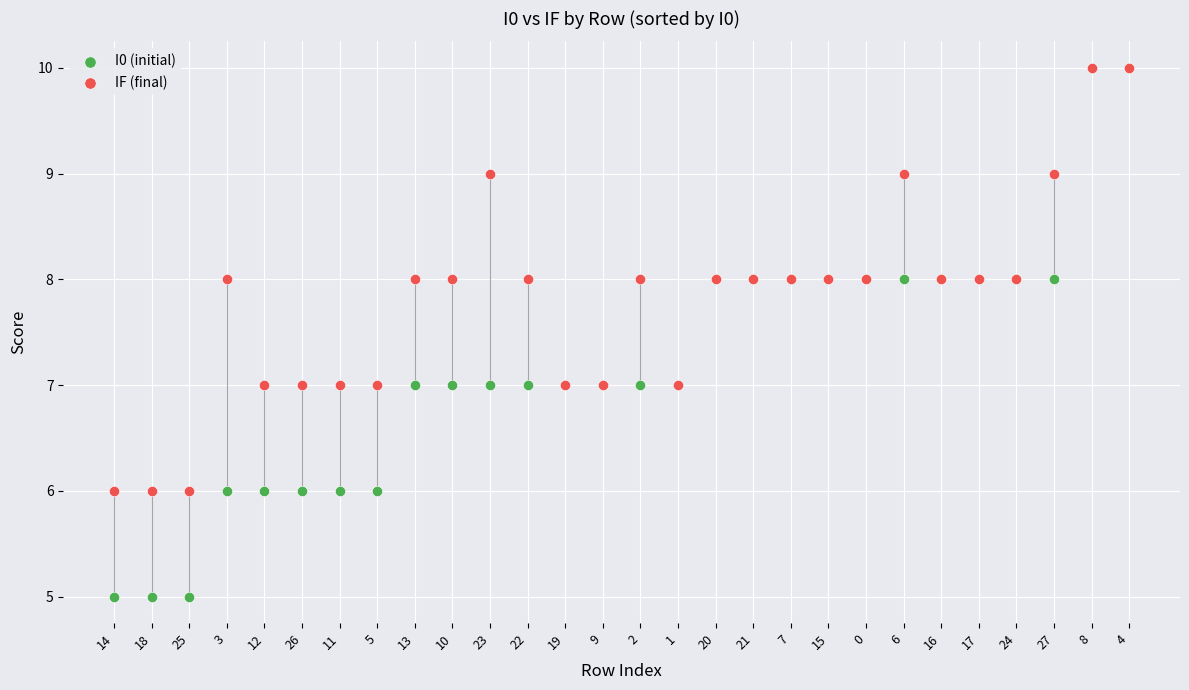

Which series contains the lowest Y value?

I0 (initial)